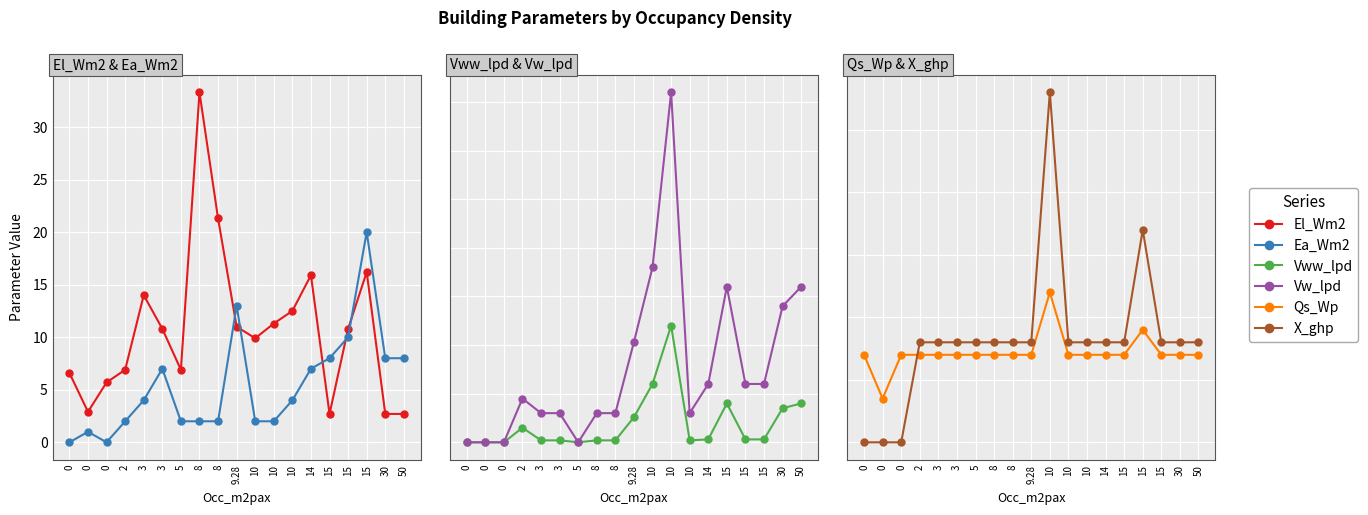

At which label does X_ghp first exceed 80?

10